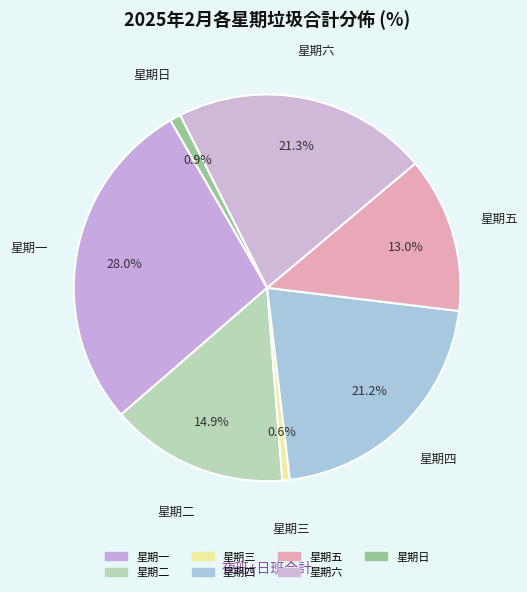

How many slices are in this pie chart?

7